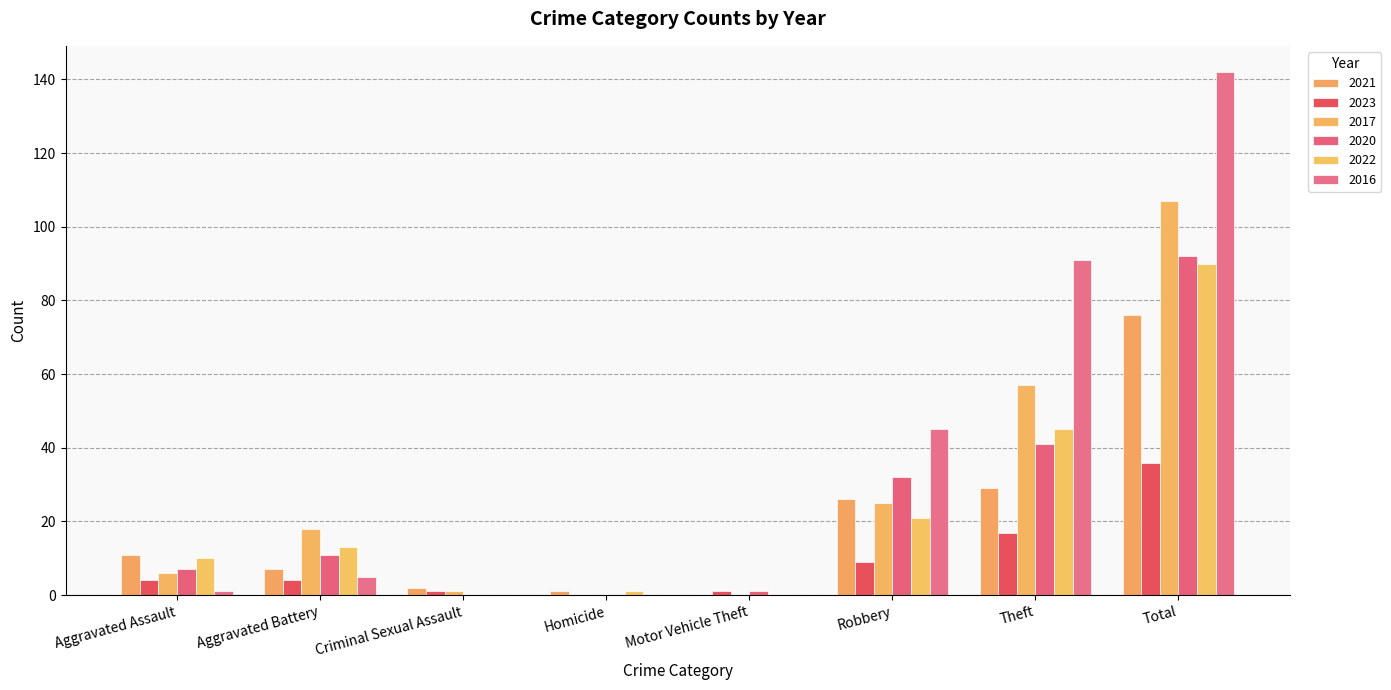

Are the bars grouped side by side (vs. stacked)?

Yes